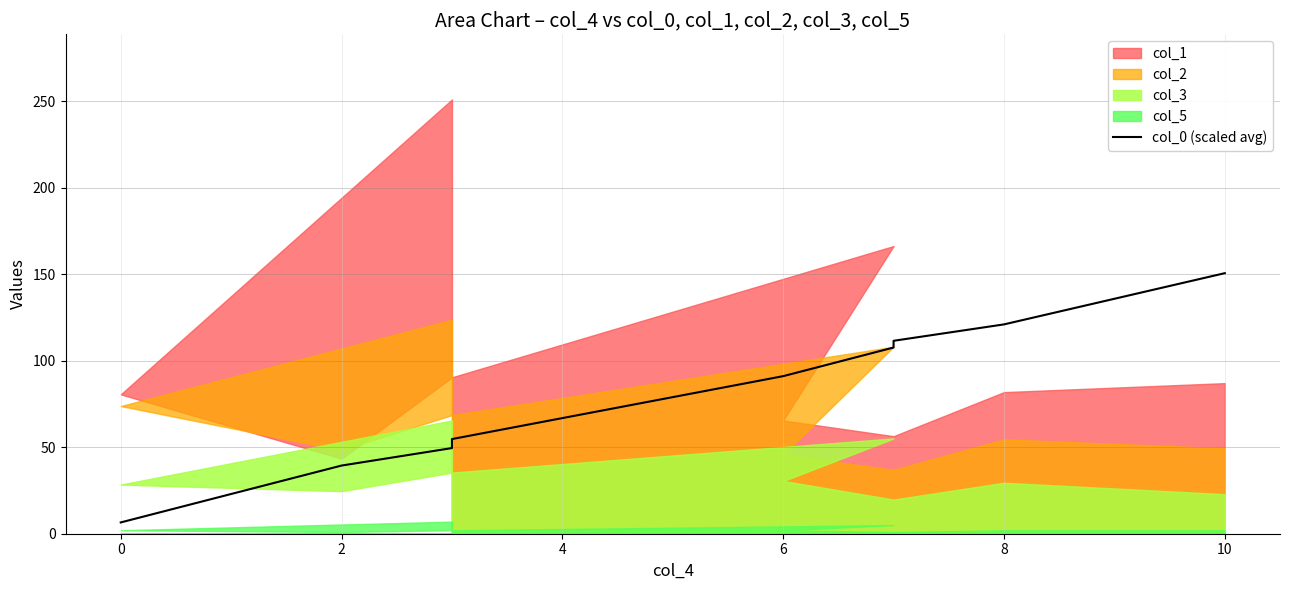

How many lines are shown in the chart?

1